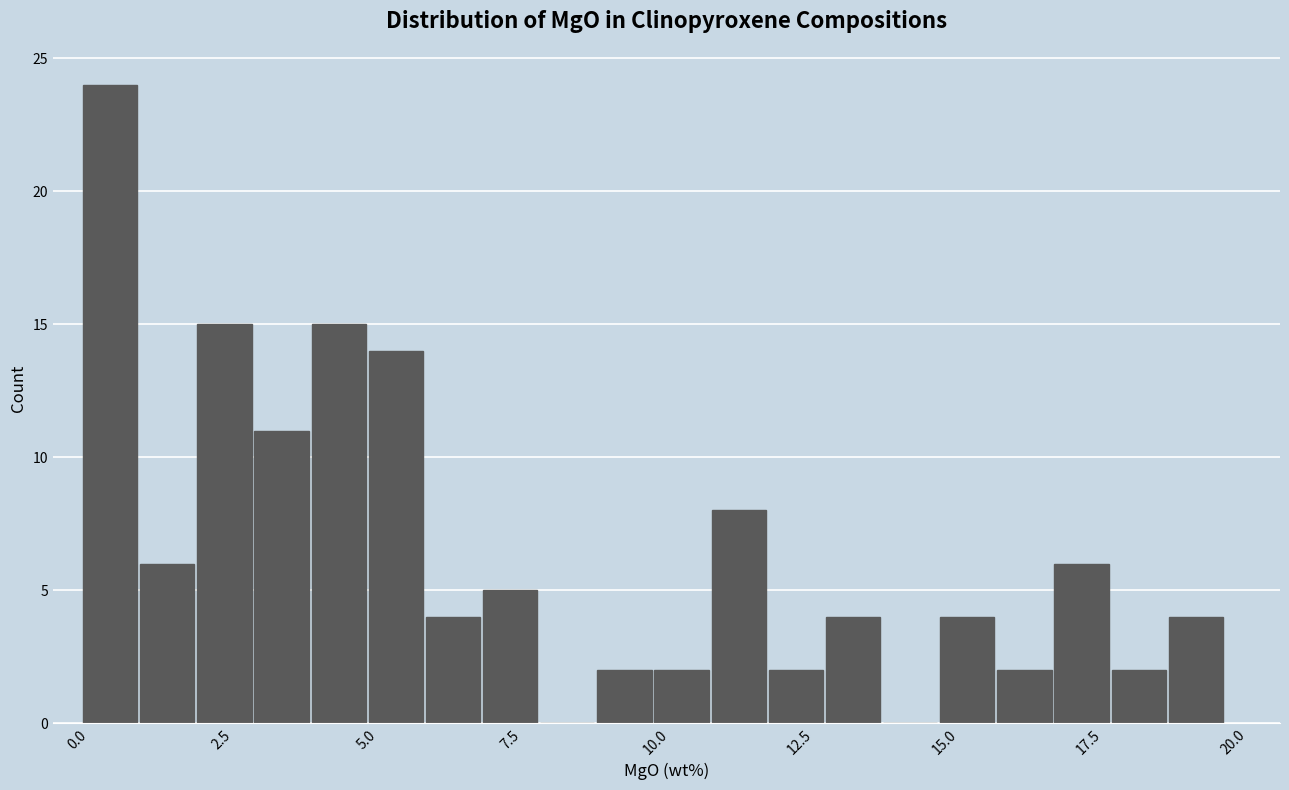

Read against the x-axis, roughly where is the centre of the tallest bar?

0.5